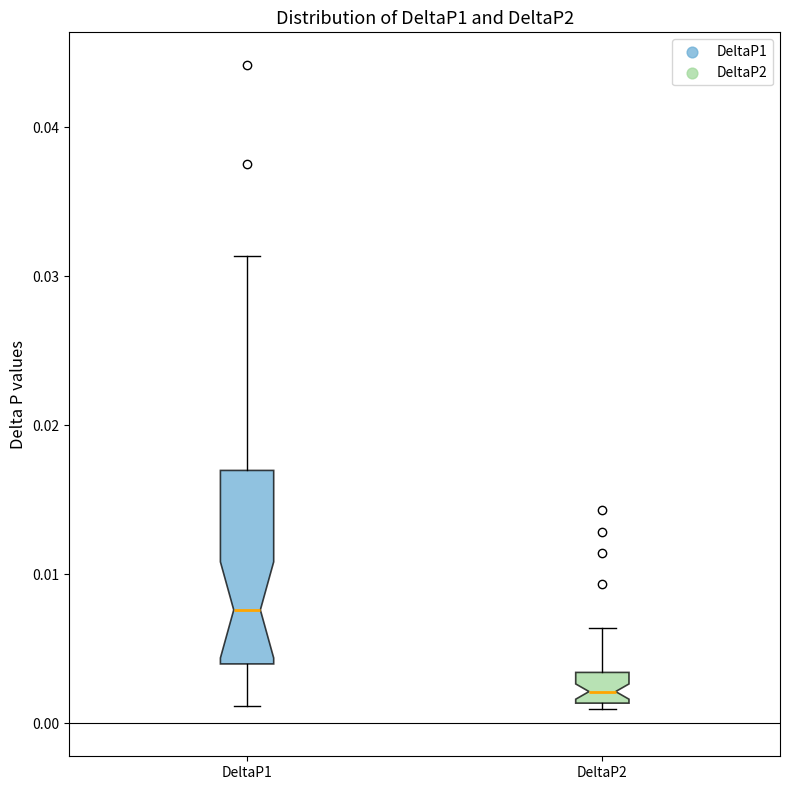

Reading left to right, read every box against the y-axis: the position of its median line, the range the box covers, and the ends of its whiskers. The values are not printed on the chart, so give them approximately, as read against the axis.

DeltaP1: median 0.008, box 0.004 to 0.017, whiskers 0.001 to 0.031
DeltaP2: median 0.002, box 0.001 to 0.003, whiskers 0.001 (just below the box's lower edge) to 0.006